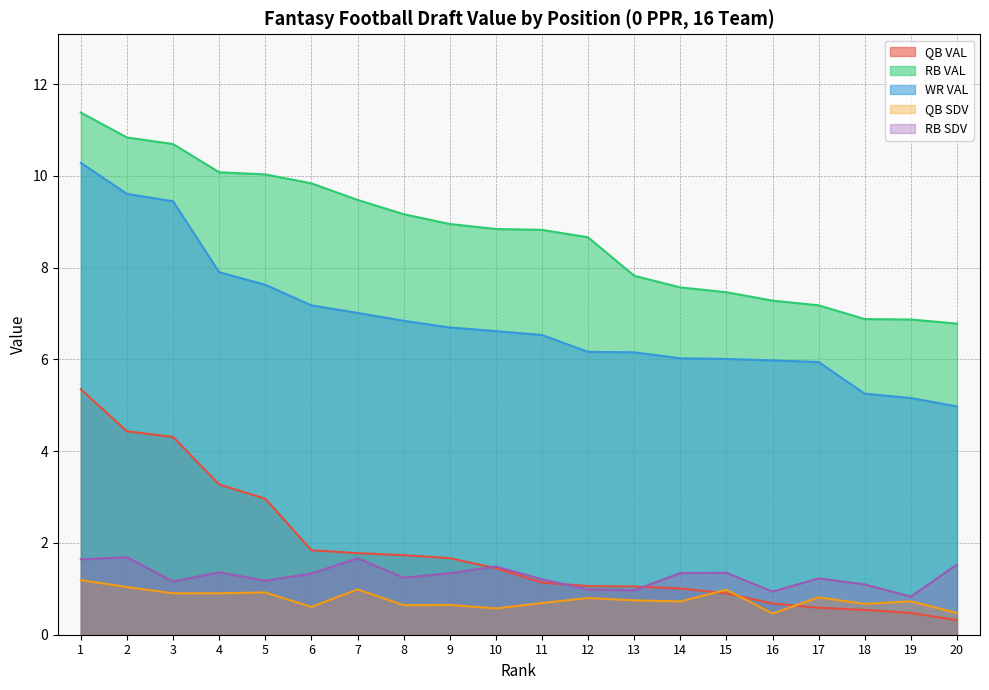

How many lines are shown in the chart?

5